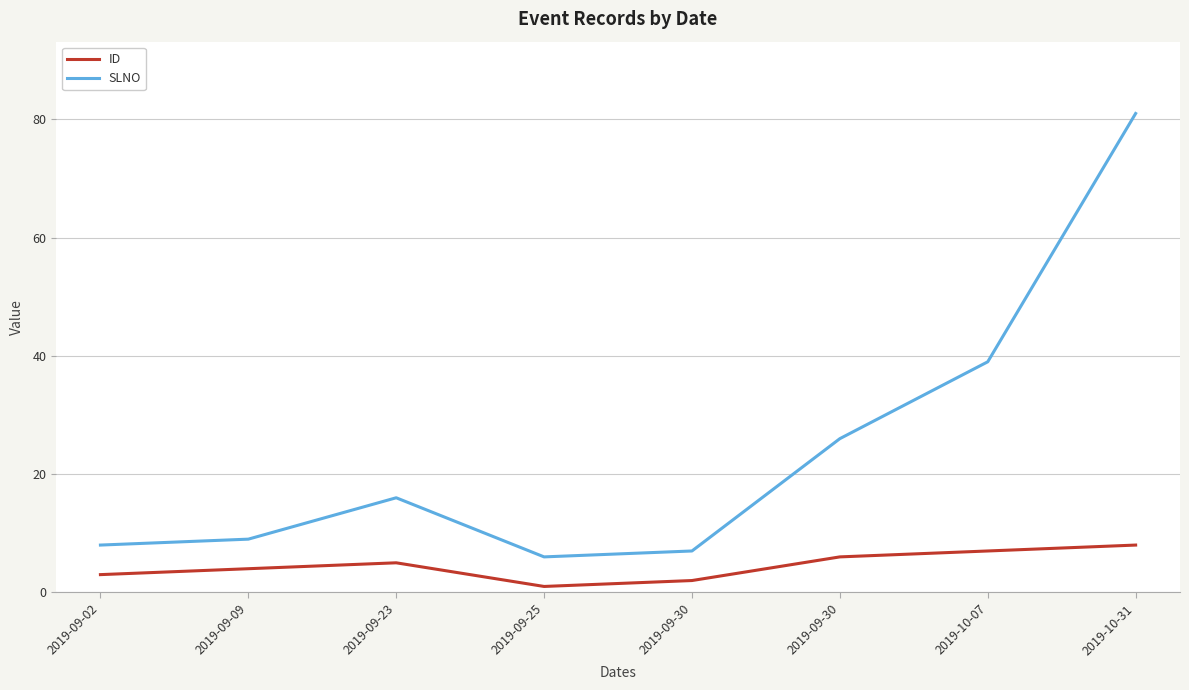

List the series in order of their peak value, lowest first.

ID, SLNO